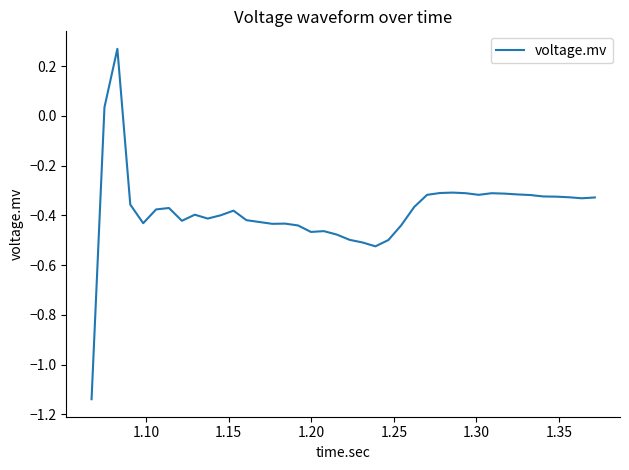

How many points are higher than both their immediate neighbors (excluding endpoints)?

8